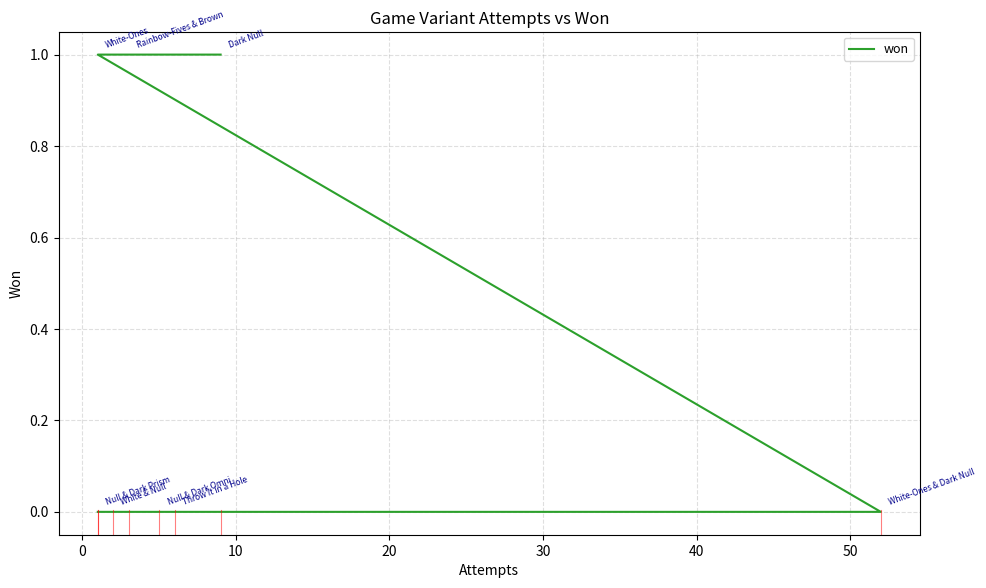

True or false: there are more than 0 points higher than both neighbors.

False